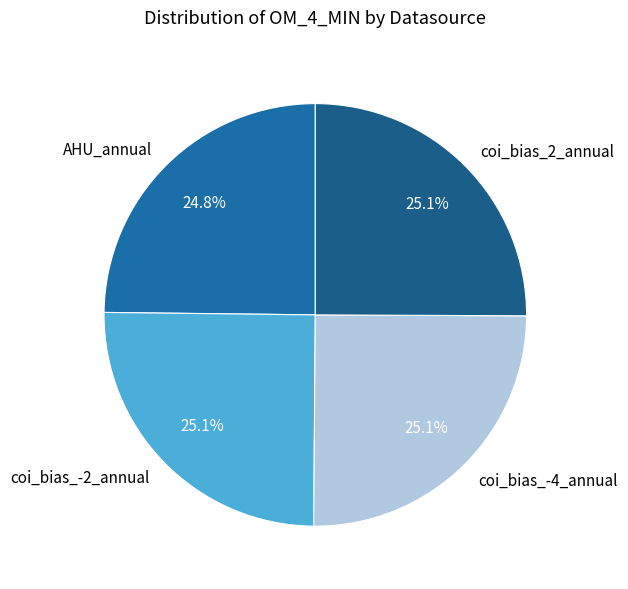

To the nearest percent, what portion does coi_bias_2_annual represent?

25%